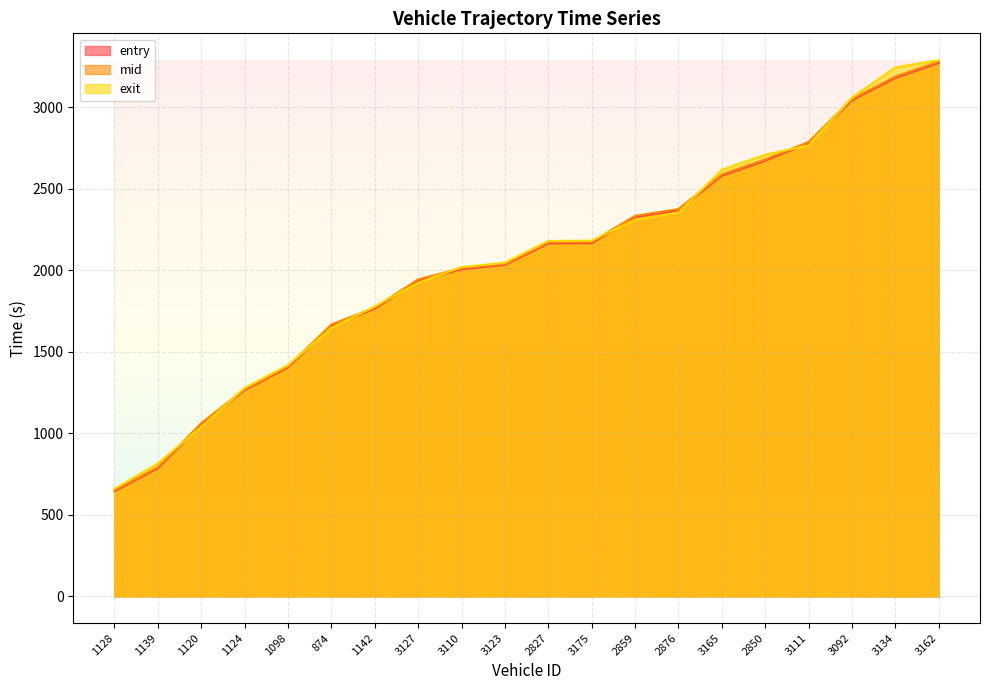

Reading right to left, extract all data points from this chart.

entry: 3162=3270.9	3134=3179.2	3092=3042.4	3111=2780.8	2850=2671.1	3165=2579.5	2876=2368.7	2859=2326.2	3175=2165.8	2827=2164.0	3123=2033.1	3110=2005.3	3127=1936.5	1142=1763.9	874=1660.3	1098=1403.9	1124=1264.8	1120=1056.4	1139=785.4	1128=645.3
mid: 3162=3279.1	3134=3187.4	3092=3050.3	3111=2786.6	2850=2679.3	3165=2587.4	2876=2375.1	2859=2333.2	3175=2173.3	2827=2171.5	3123=2039.0	3110=2012.1	3127=1944.2	1142=1770.4	874=1667.2	1098=1410.6	1124=1271.2	1120=1062.0	1139=792.3	1128=652.4
exit: 3162=3287.9	3134=3243.3	3092=3058.8	3111=2765.1	2850=2708.2	3165=2615.5	2876=2352.8	2859=2310.3	3175=2180.8	2827=2179.0	3123=2046.1	3110=2018.9	3127=1922.9	1142=1777.9	874=1645.7	1098=1418.3	1124=1277.6	1120=1038.9	1139=814.9	1128=659.2